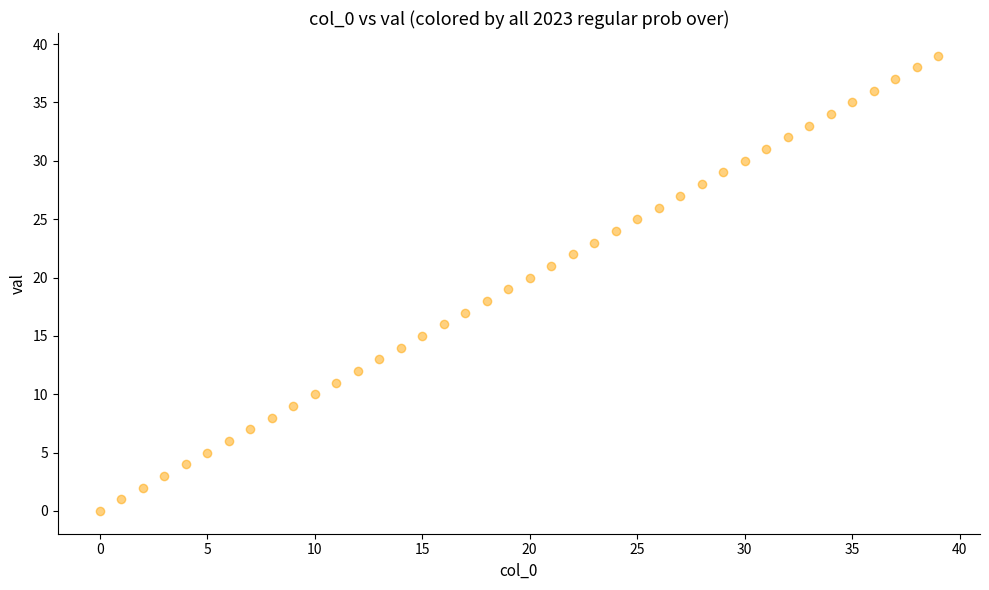

What is the range of Y values (max minus min)?

39